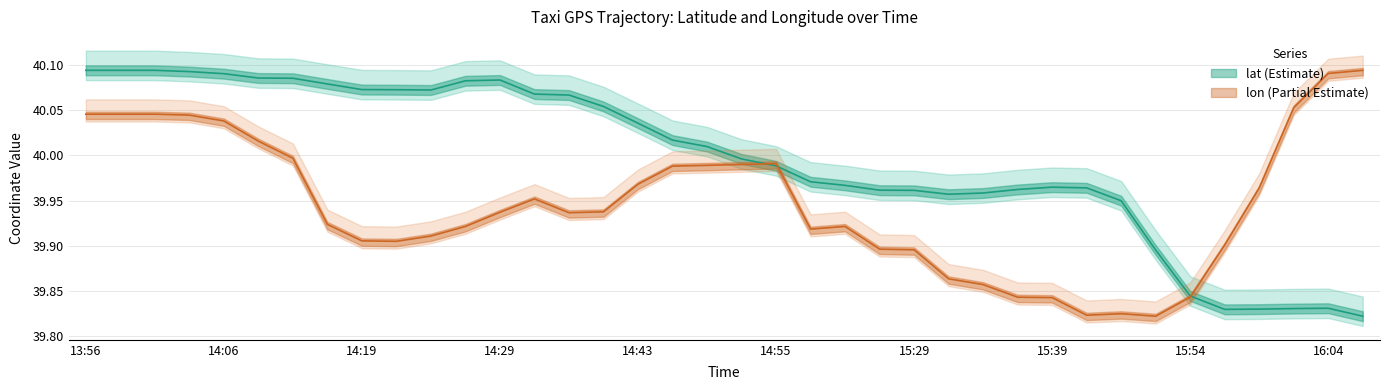

Is it true that lon equals 39.8 at 15:37?

True